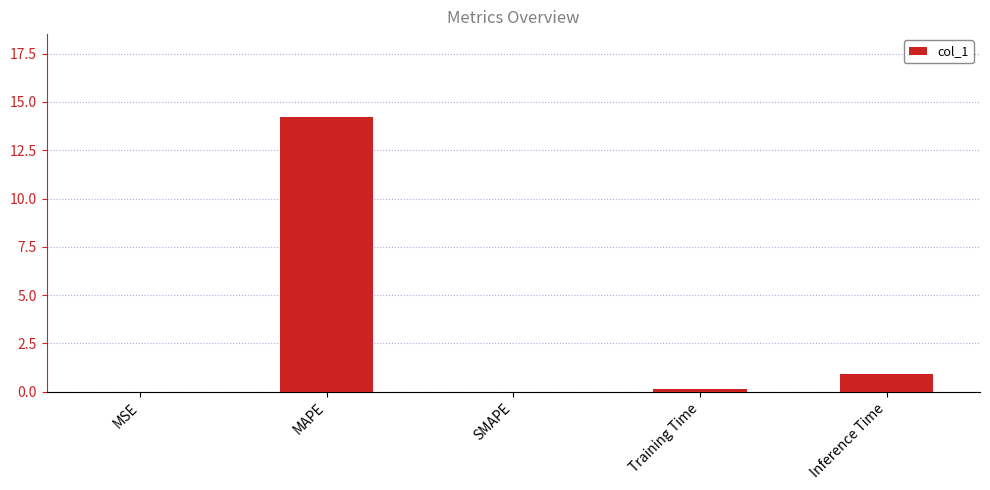

What is the sum of all values?

15.3